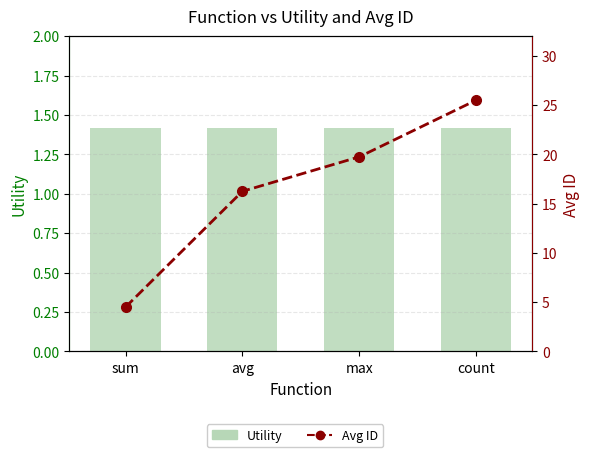

What is the sum of all Avg ID values?

66.0